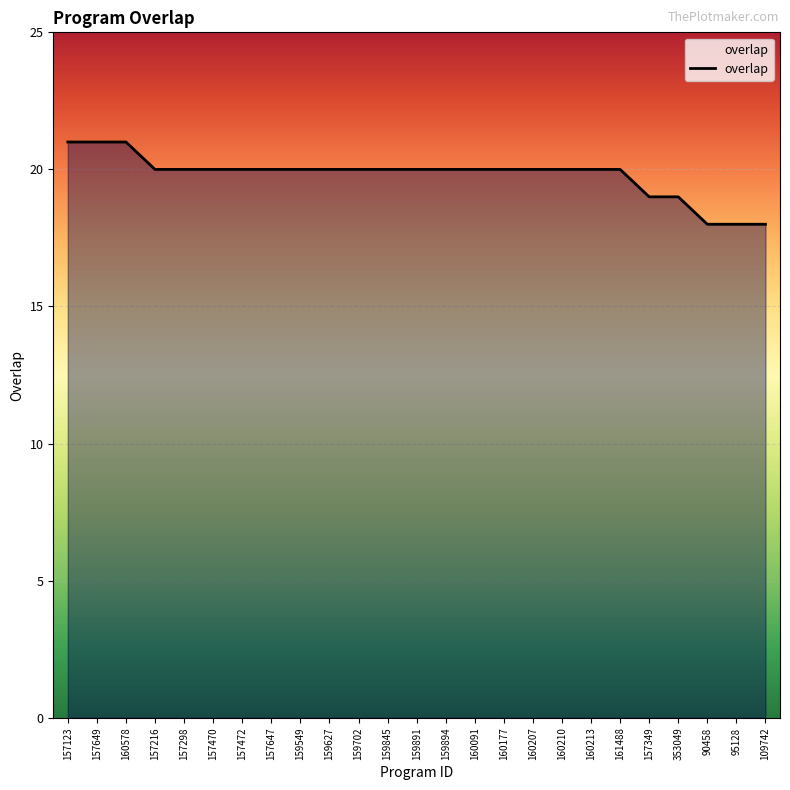

Which has a higher value, 95128 or 157649?

157649